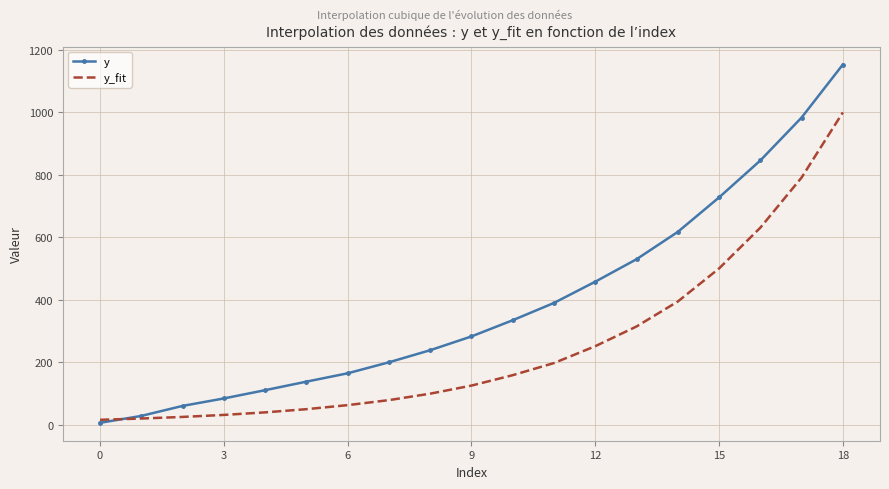

Rank the series by their maximum value, from lowest to highest.

y_fit, y